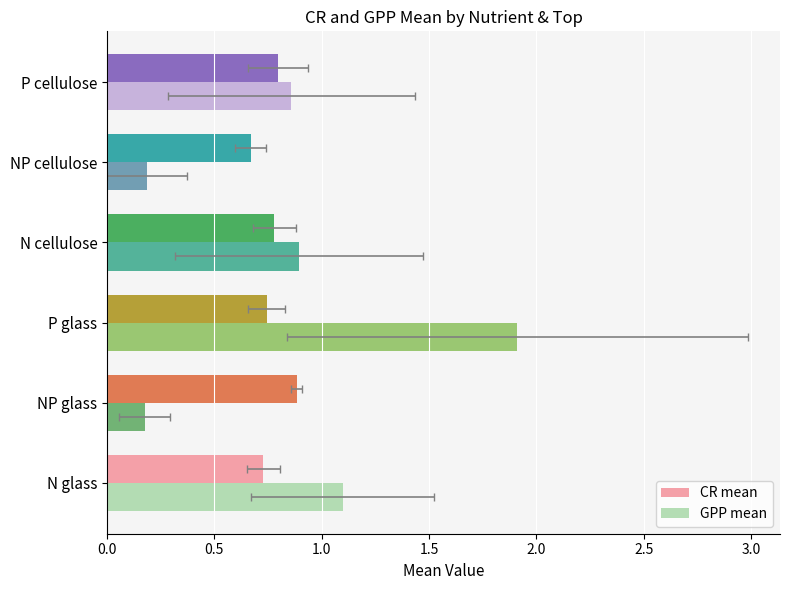

How many groups of bars are there?

6